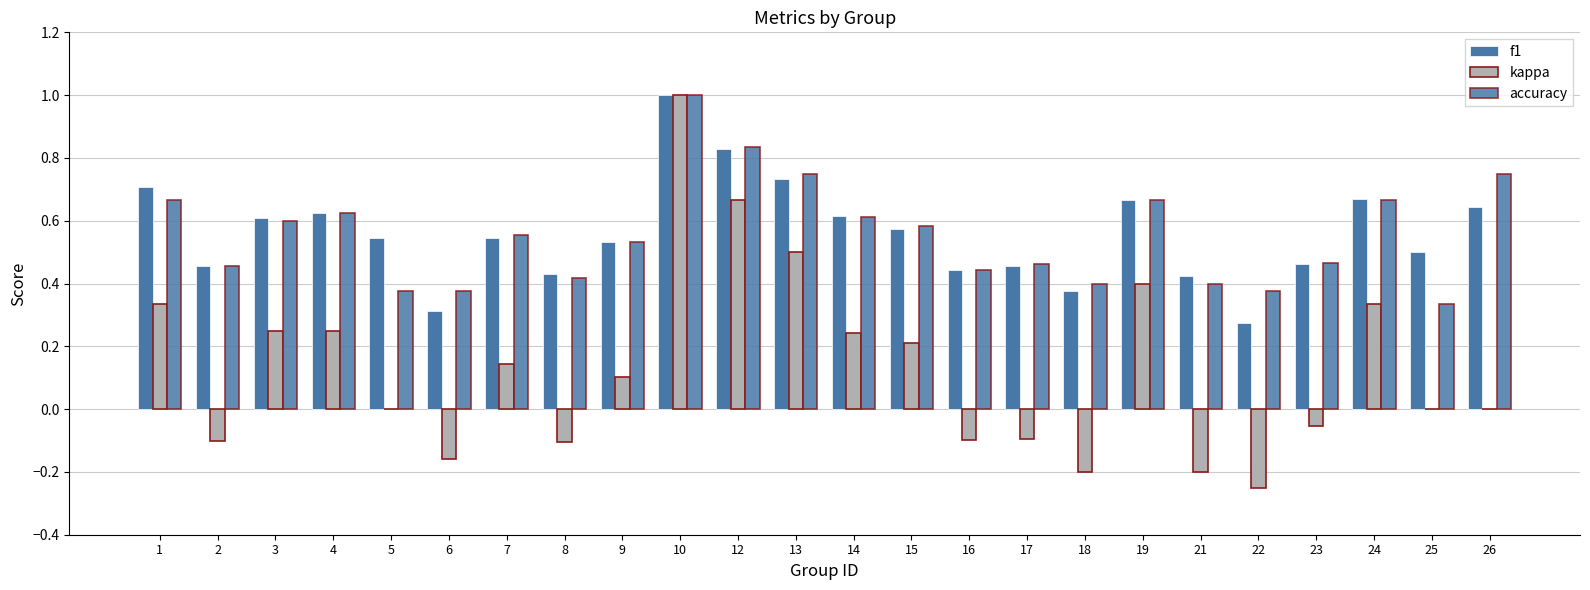

How many data points does each series have?

24